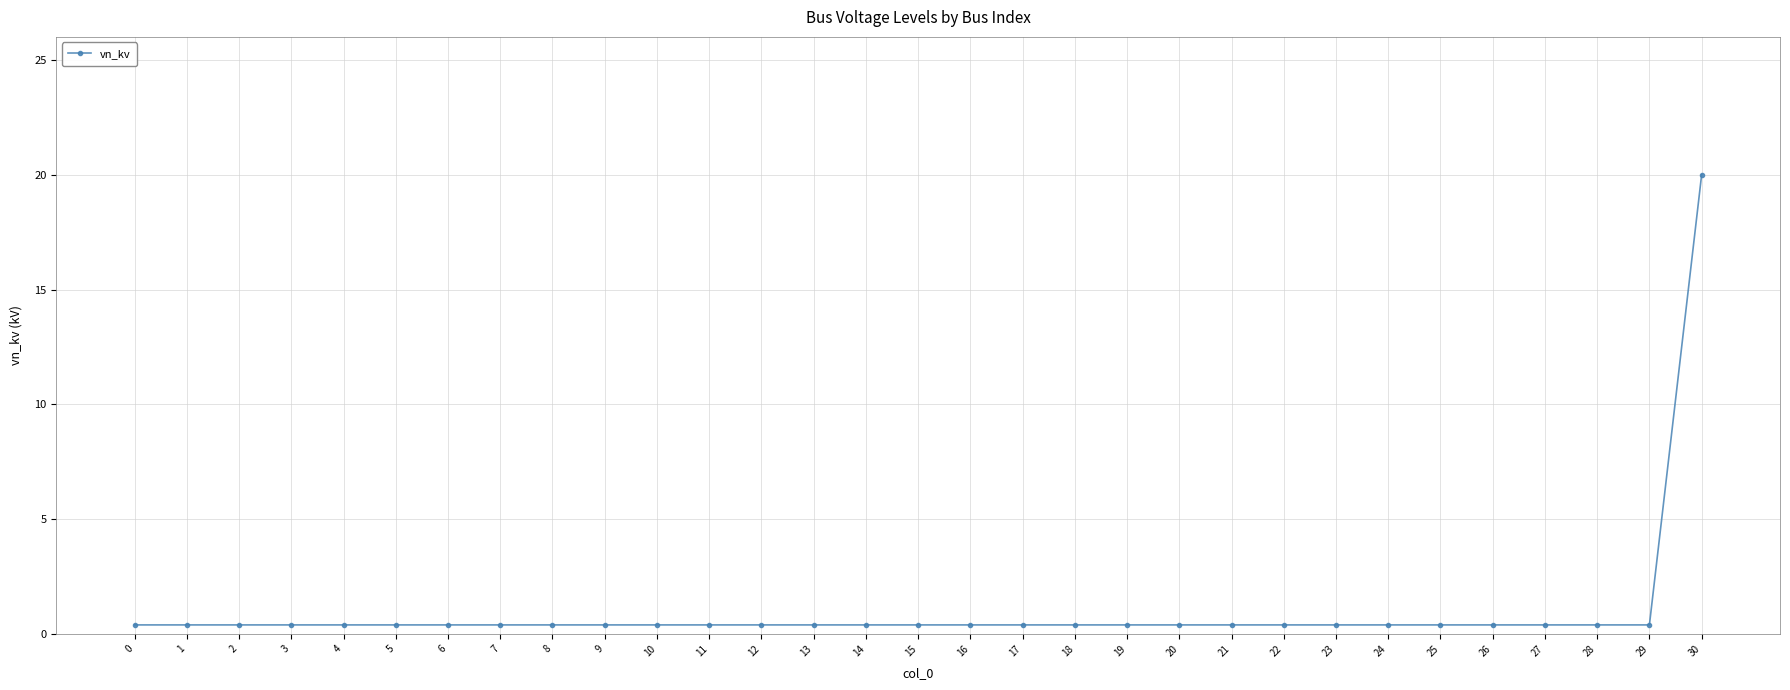

How many categories are shown in the chart?

31